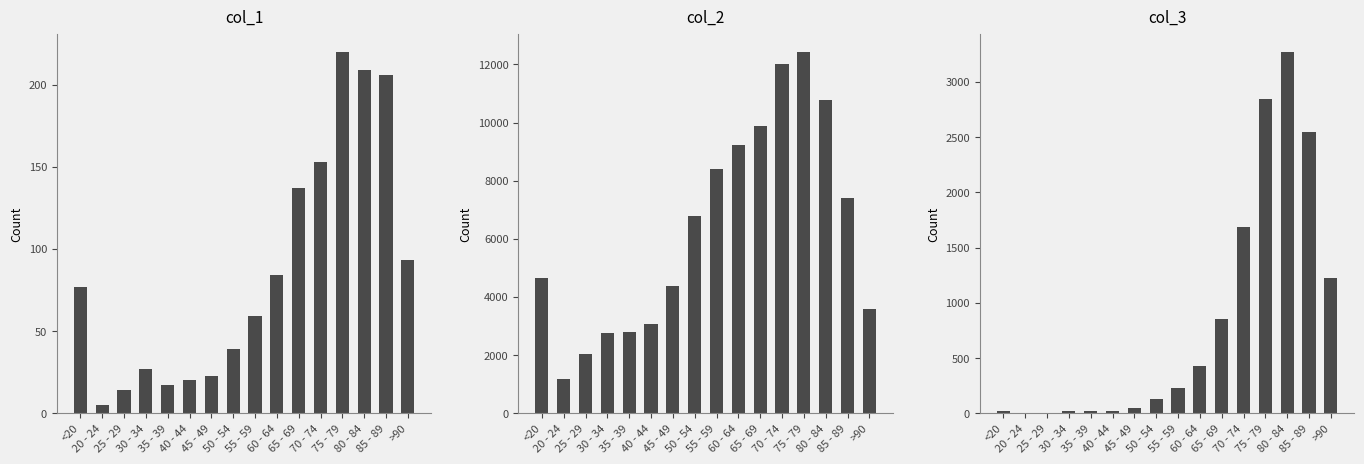

What is the average value of the col_3 series?

834